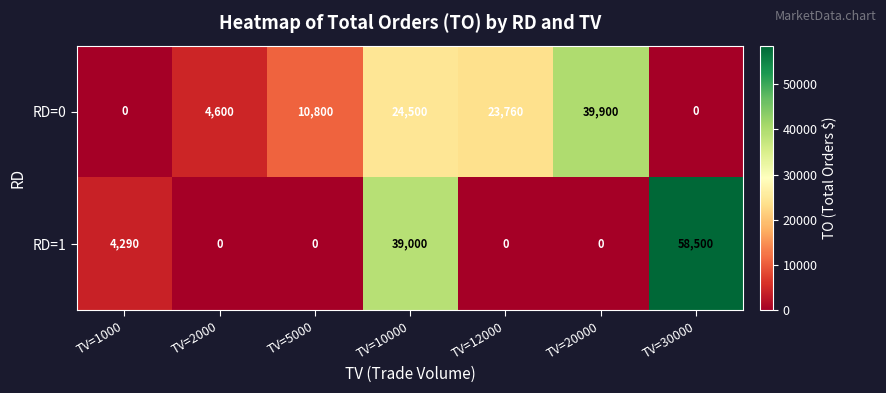

Which series has the largest range (max minus min)?

RD=1